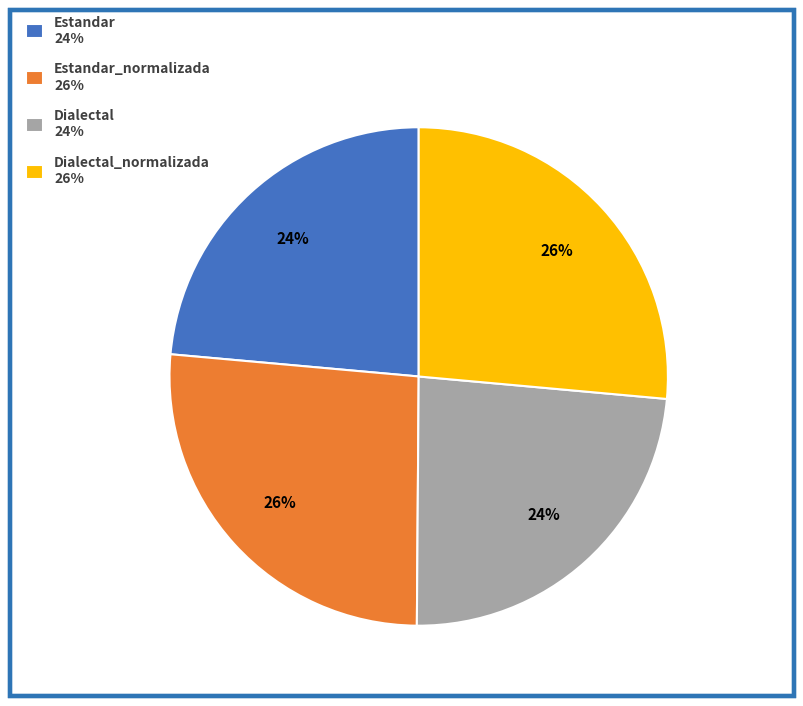

Is there a majority slice in this chart?

No